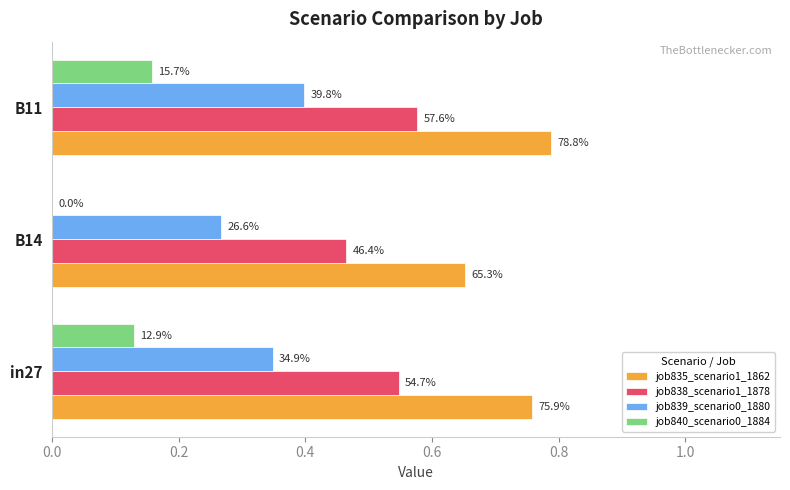

What are all the series names shown in the legend?

job835_scenario1_1862, job838_scenario1_1878, job839_scenario0_1880, job840_scenario0_1884